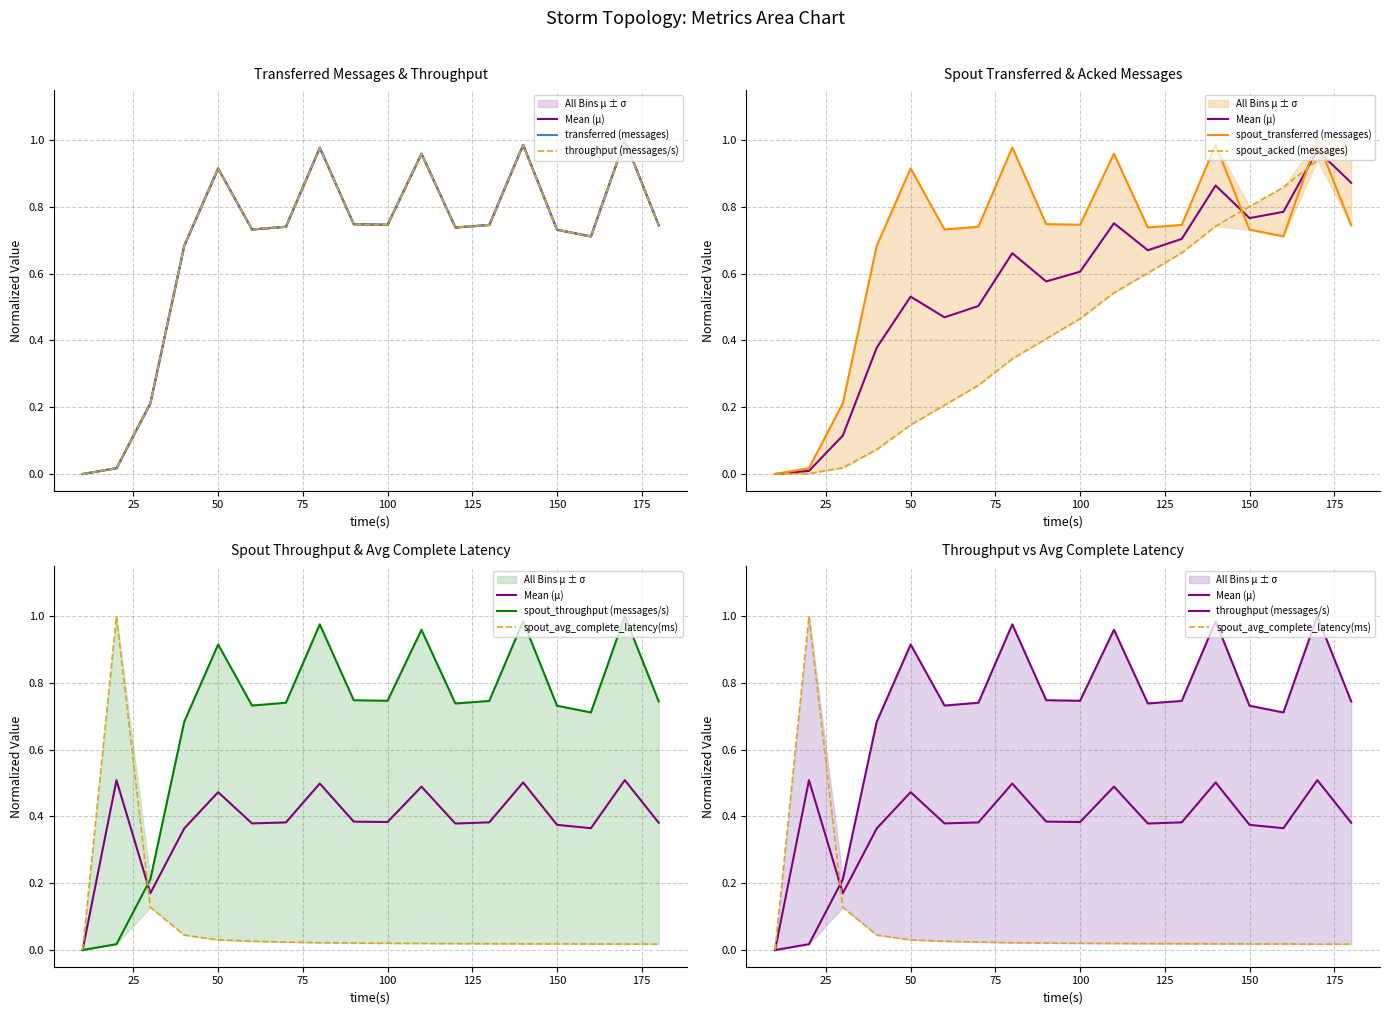

How many positive values does the transferred (messages) series have?

17